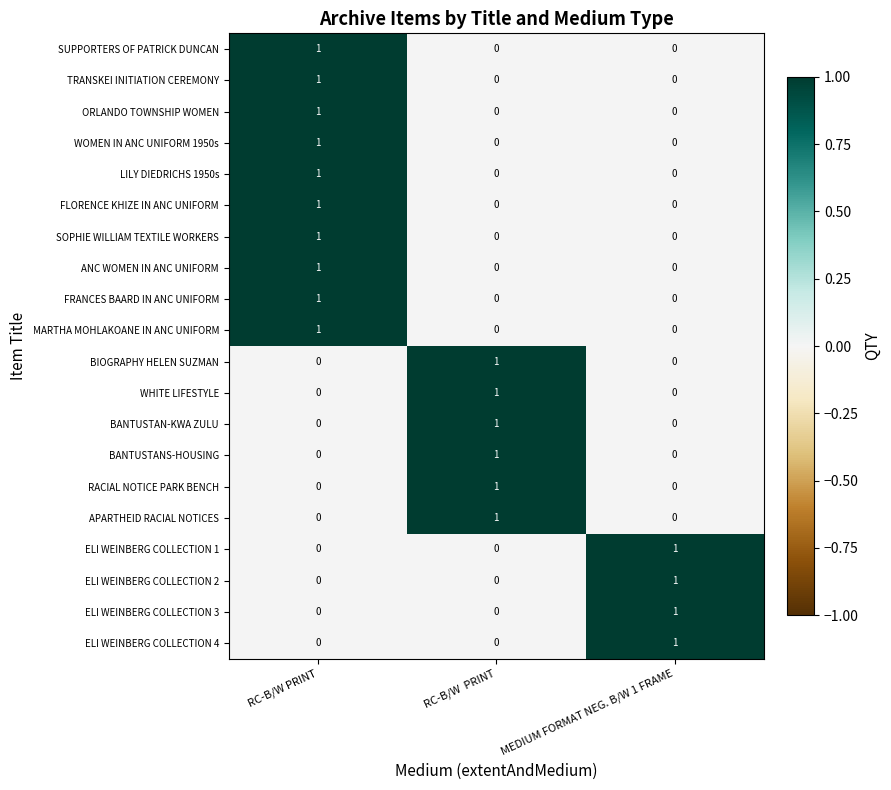

The value of BIOGRAPHY HELEN SUZMAN at MEDIUM FORMAT NEG. B/W 1 FRAME is 0. True or false?

True